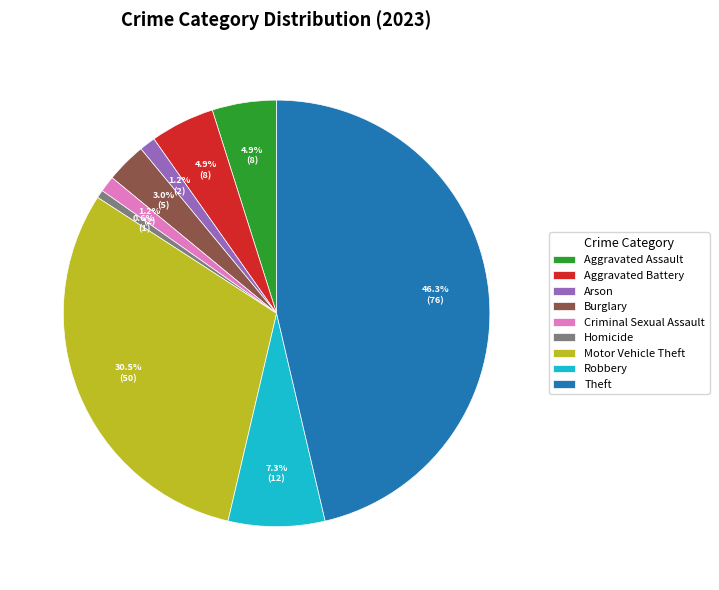

How many slices are in this pie chart?

9